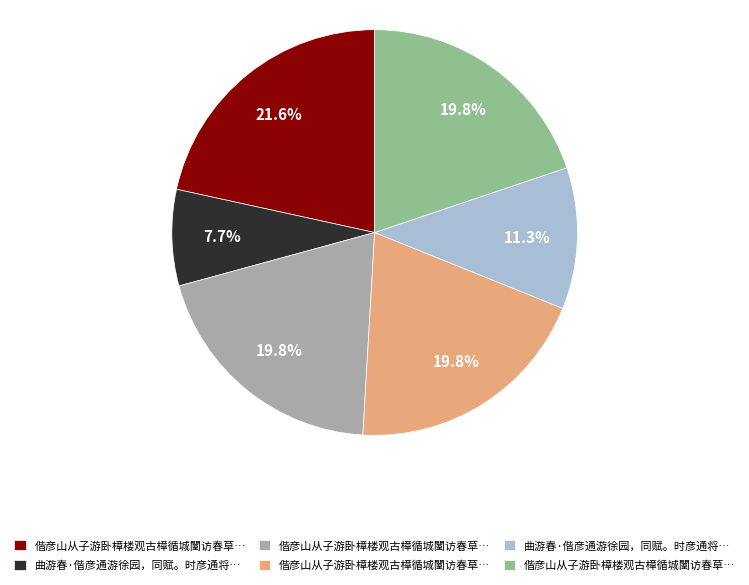

Count the number of slices in the pie.

6